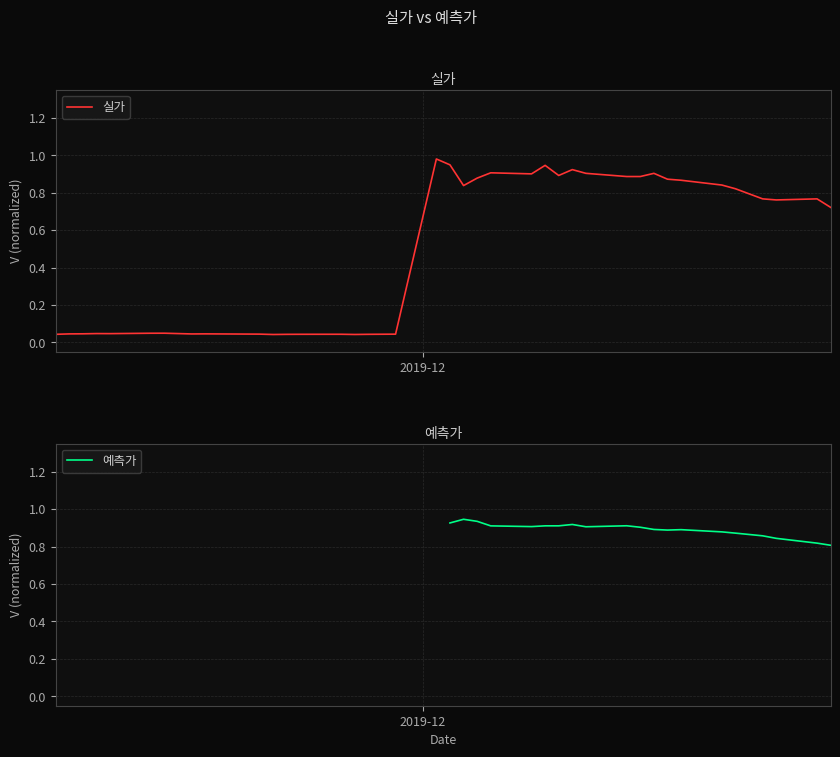

How many interior local valleys does the 예측가 series have?

3